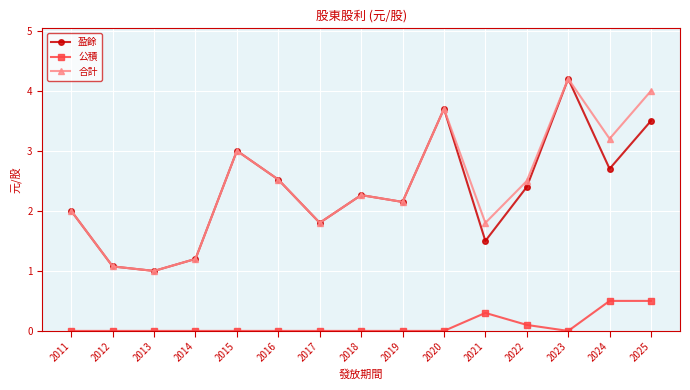

Count the number of categories in the chart.

15